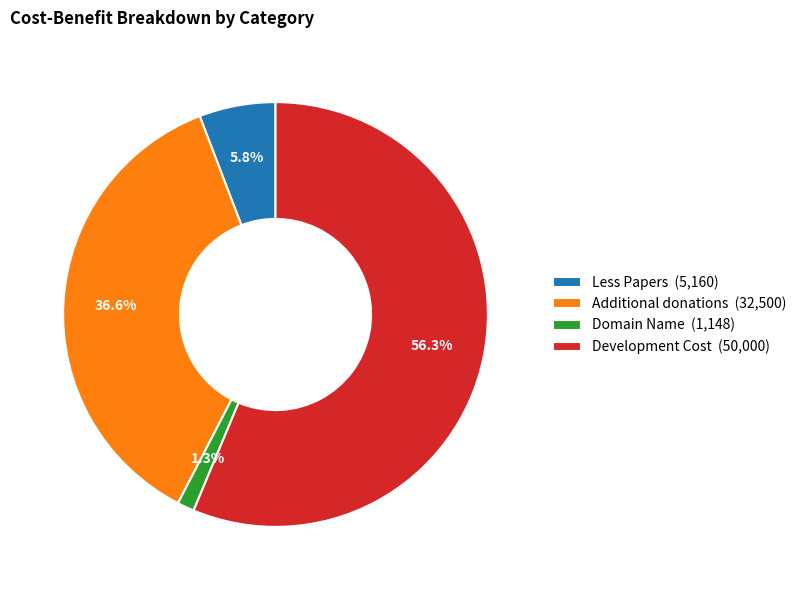

Does any single category account for the majority?

Yes